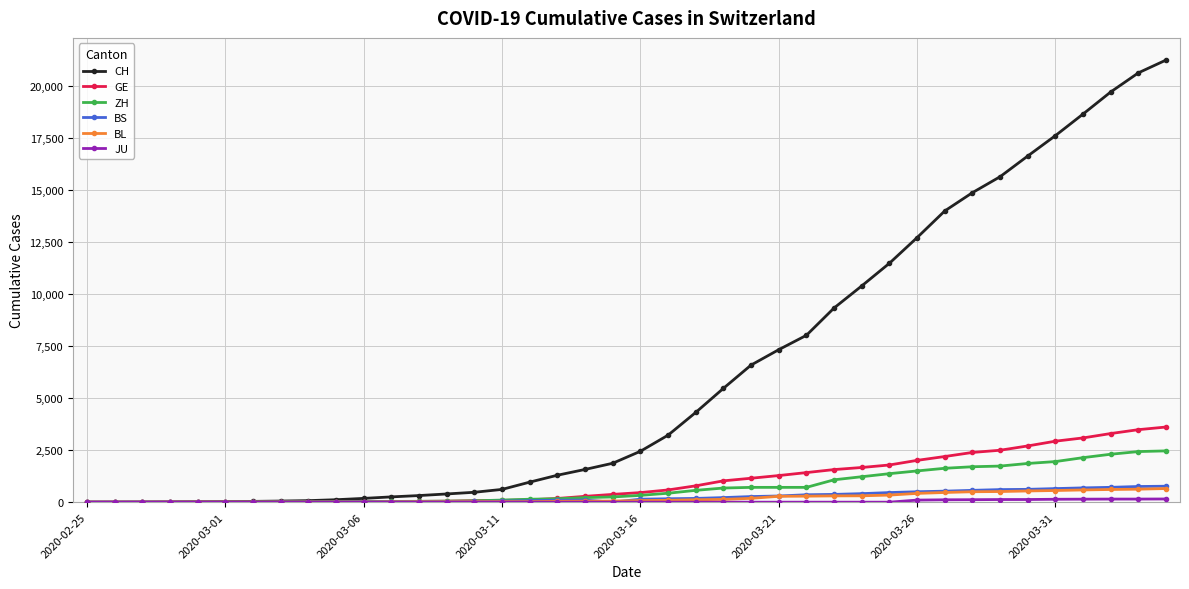

What is the maximum value for CH?

21268